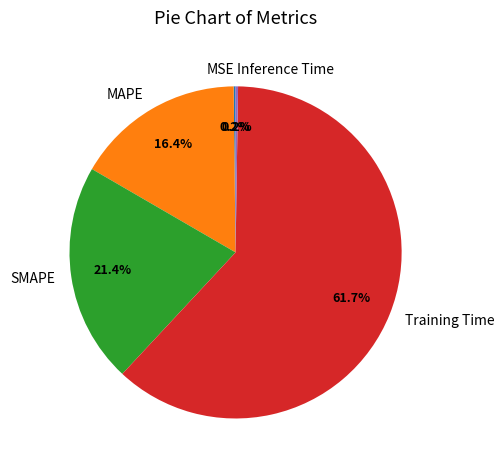

Which has a higher value, Training Time or SMAPE?

Training Time